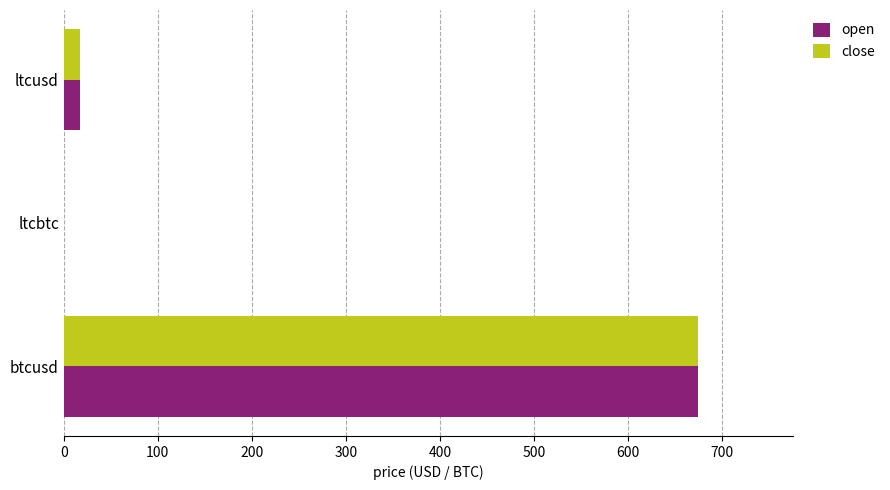

The close series shows 17.6 at ltcusd. True or false?

True